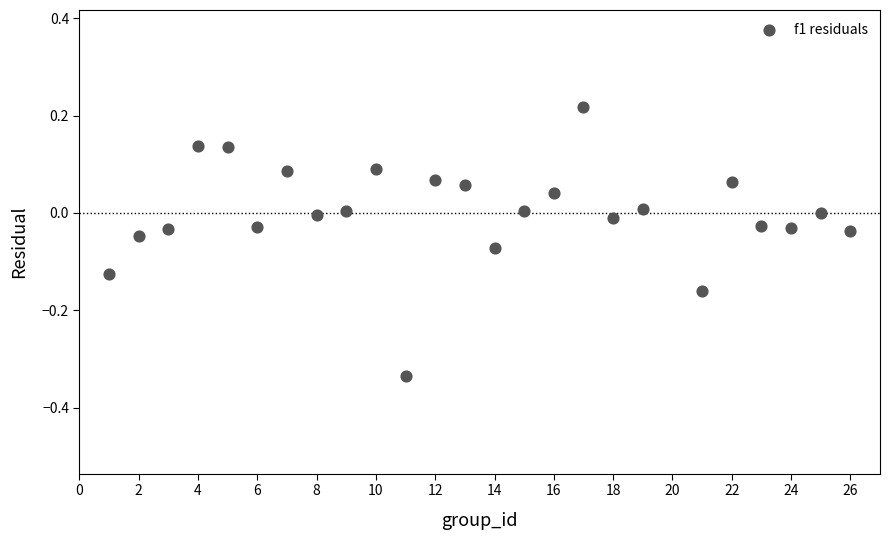

What is the range of Y values (max minus min)?

0.6